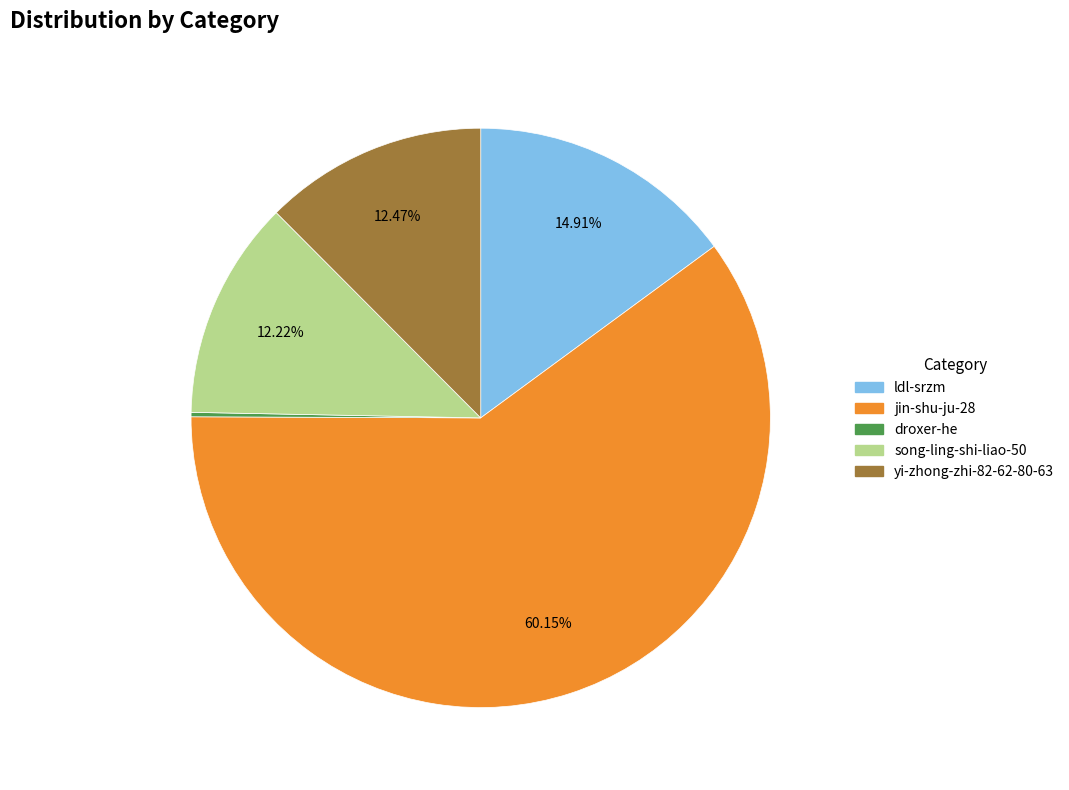

Is there a majority slice in this chart?

Yes